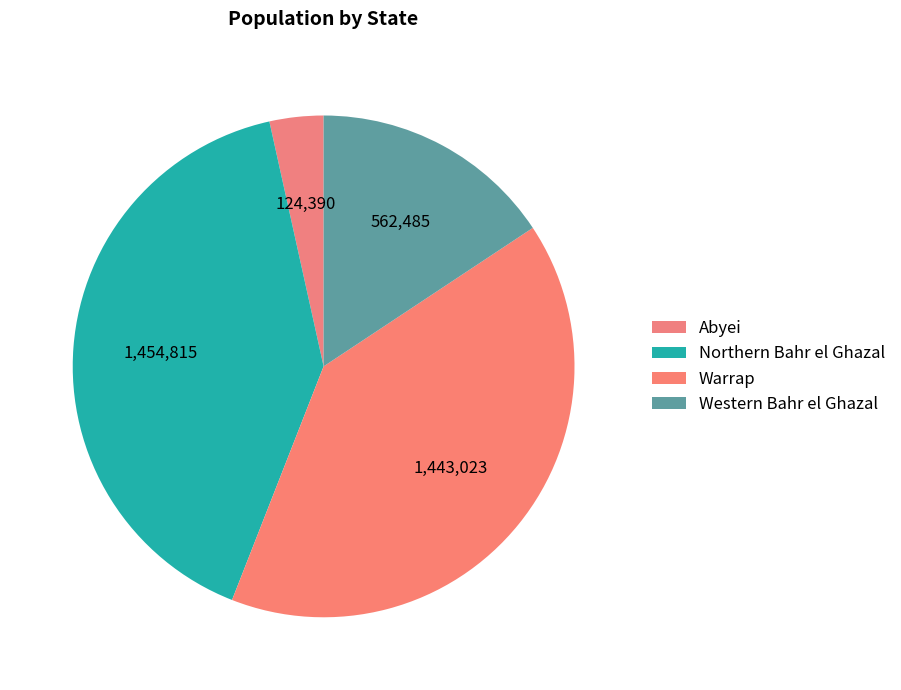

Count the number of slices in the pie.

4